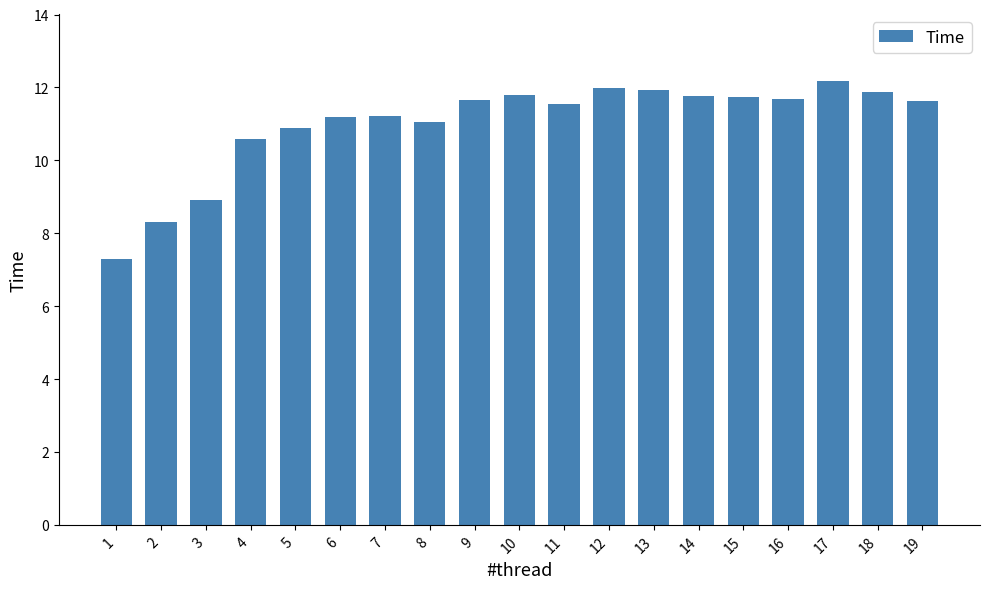

True or false: the data shows 20.1 at 16.

False